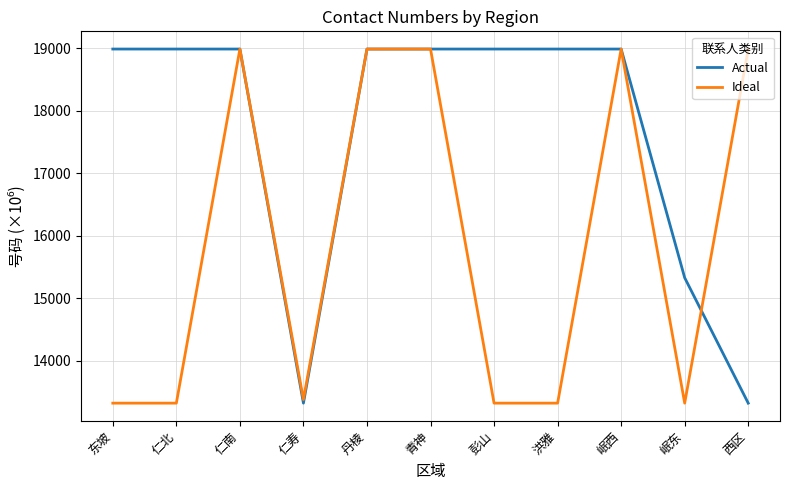

What is the spread (max minus min) of values at 东坡?

5669.4